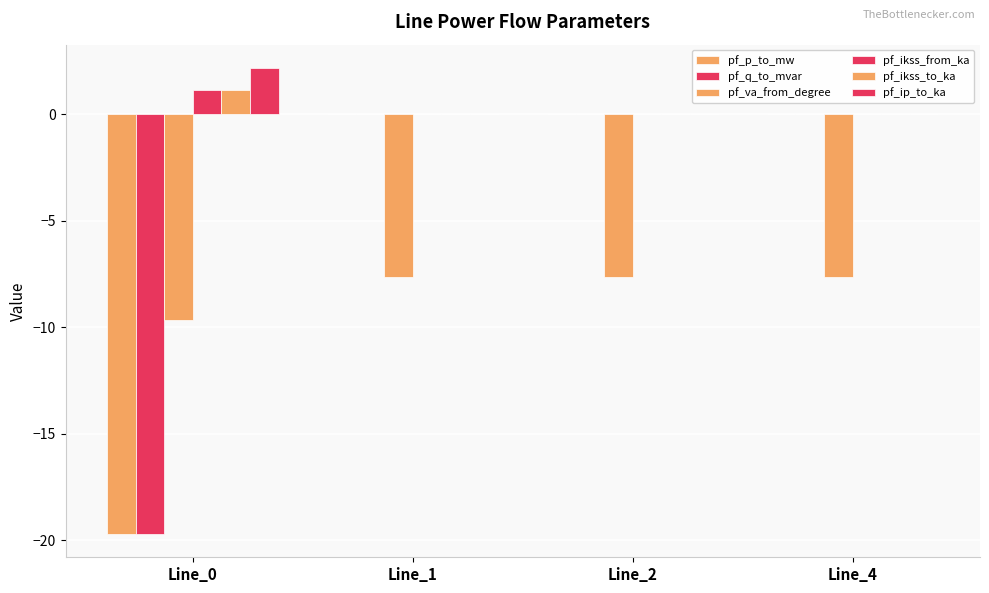

Is the value of pf_q_to_mvar at Line_4 greater than the value of pf_ikss_to_ka at Line_1?

No